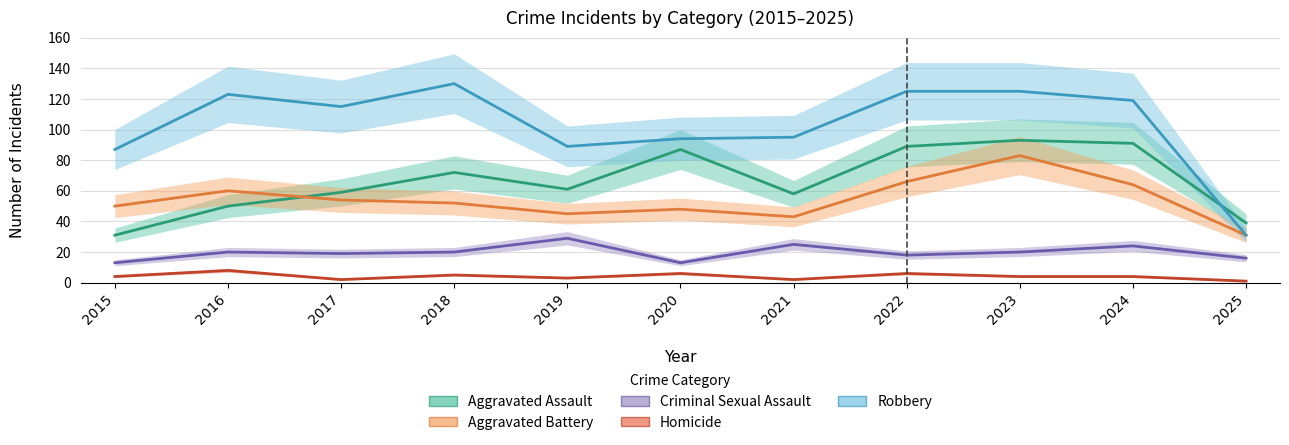

Between 2024 and 2017, which is larger?

2024